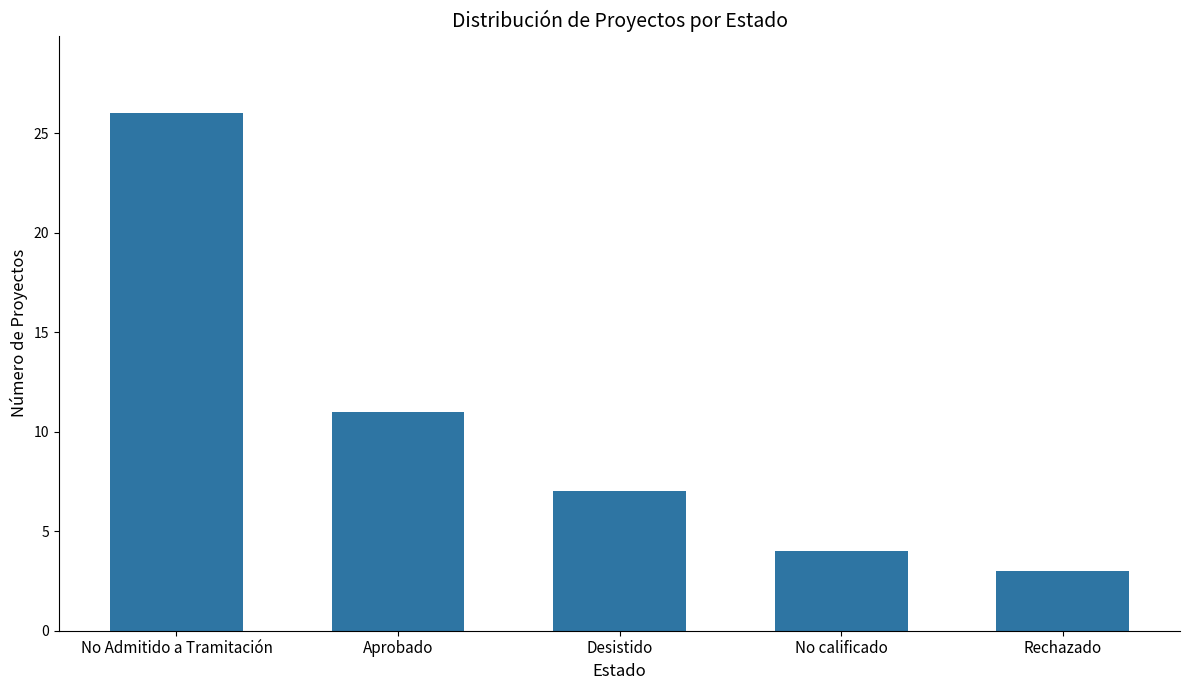

Reading left to right, what are all the values shown in this chart?

No Admitido a Tramitación=26	Aprobado=11	Desistido=7	No calificado=4	Rechazado=3